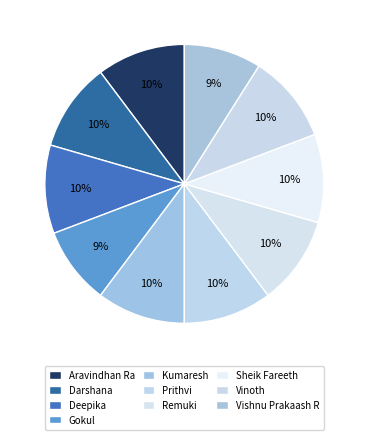

Is it true that Gokul is 1% of the pie?

False